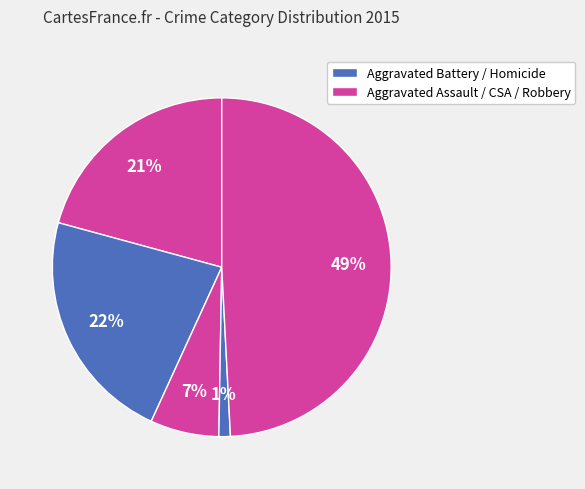

Count the number of slices in the pie.

5